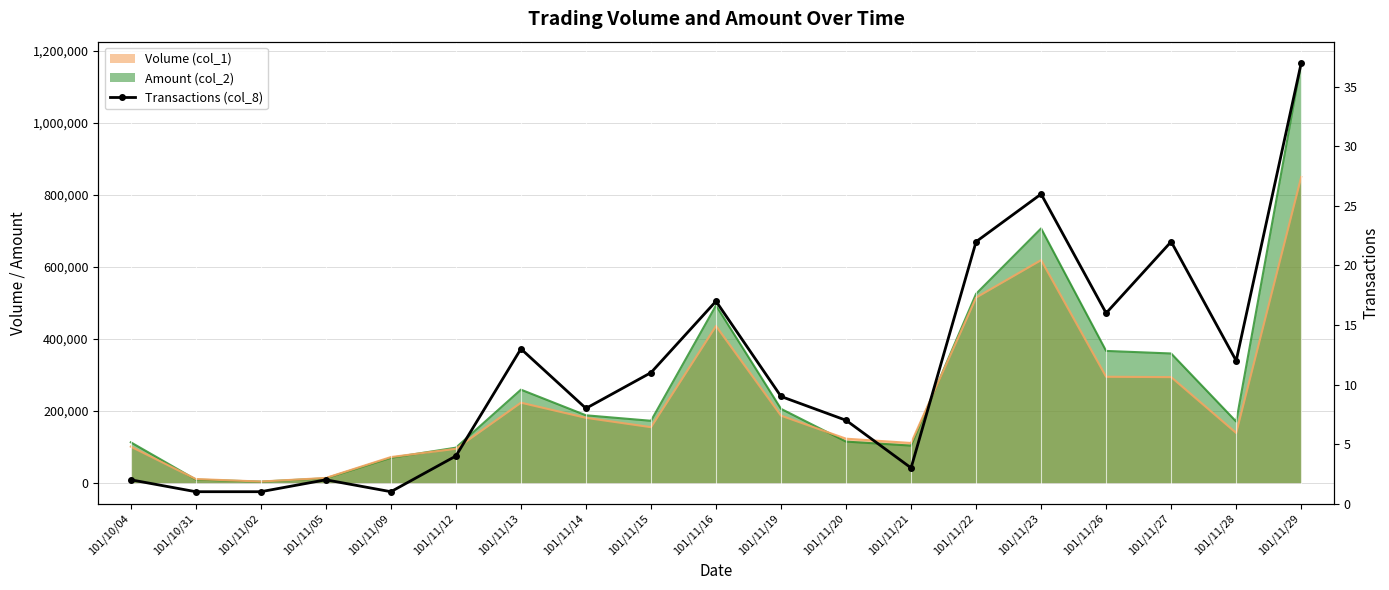

How many lines are shown in the chart?

1